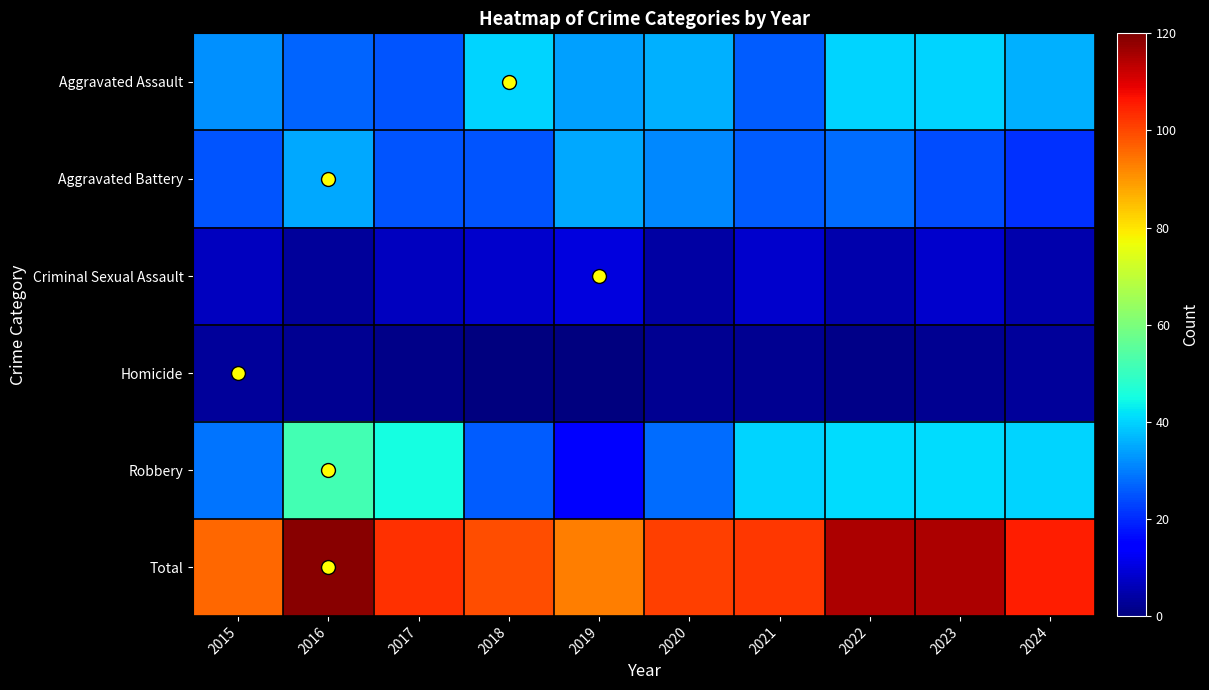

Which category has the highest value across all series?

2016